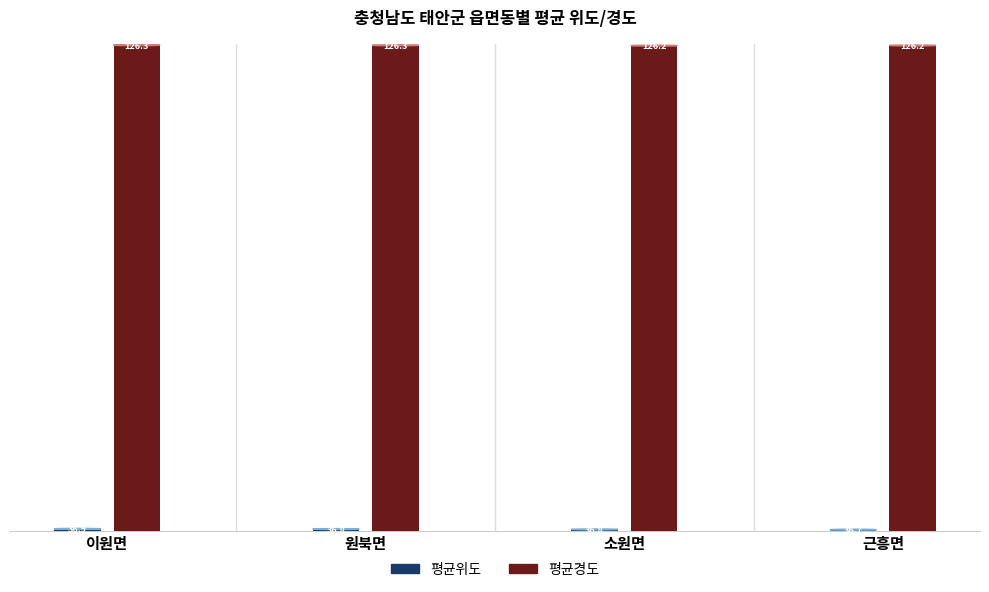

The 평균위도 series shows 36.9 at 이원면. True or false?

True